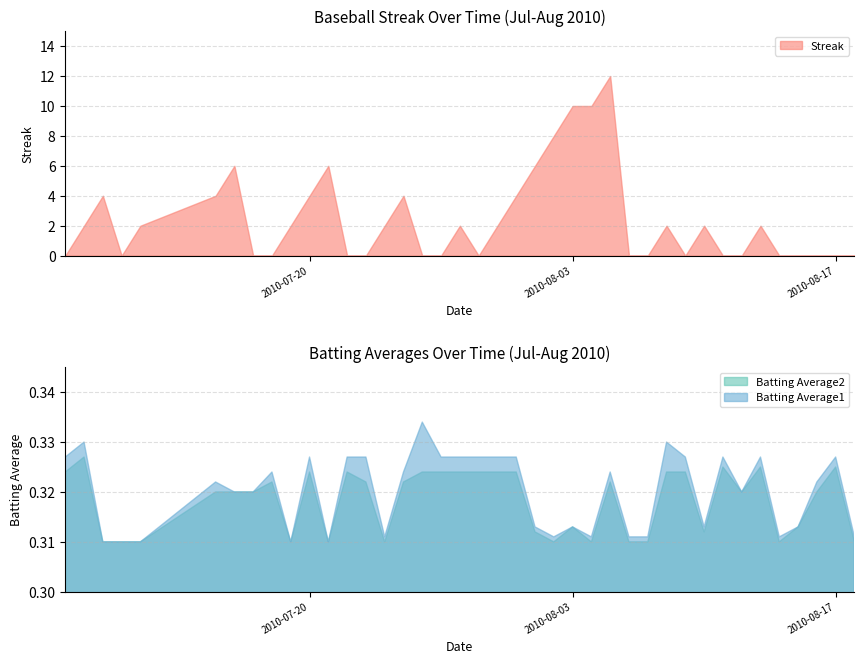

What is the difference between the highest and lowest values at 2010-07-24?

1.7